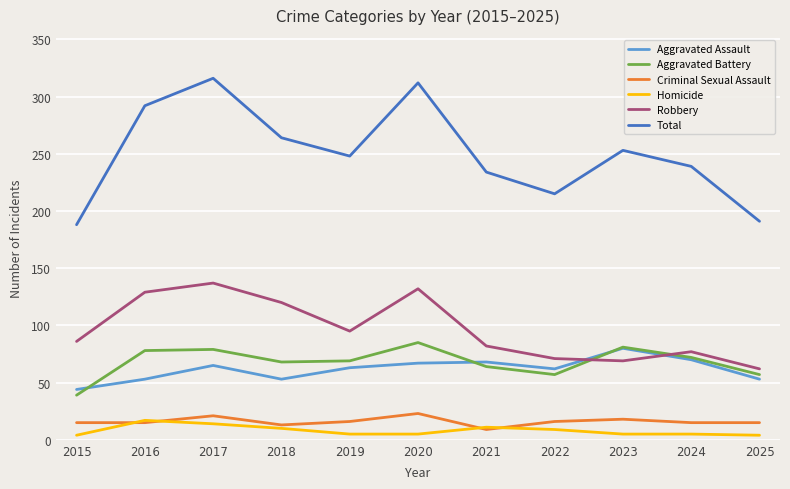

What is the approximate value of Homicide at 2022, to the nearest 5?

10